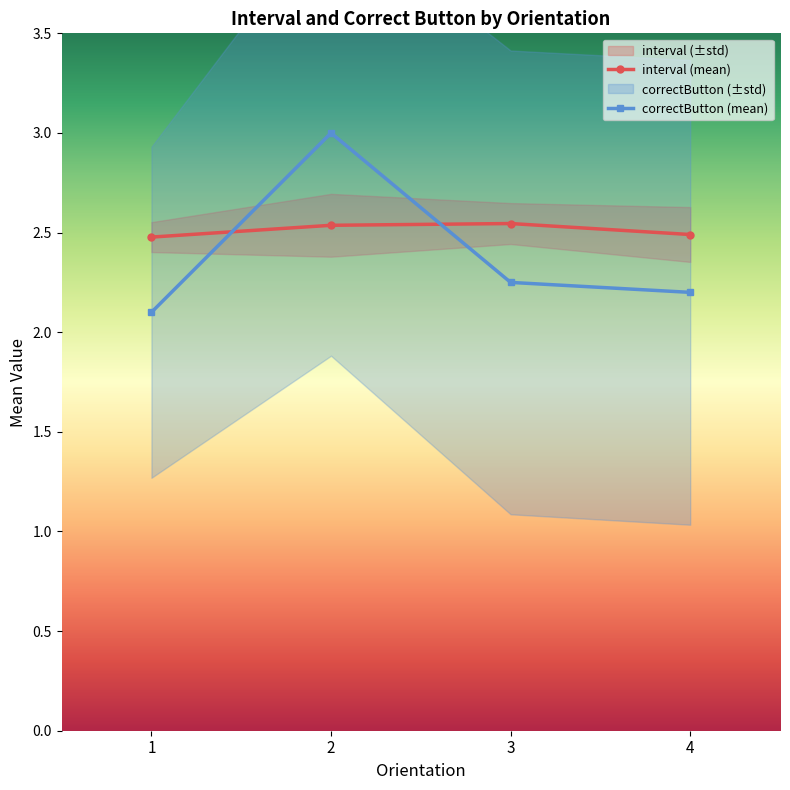

True or false: interval (mean) has a value of 4.2 at 2.

False